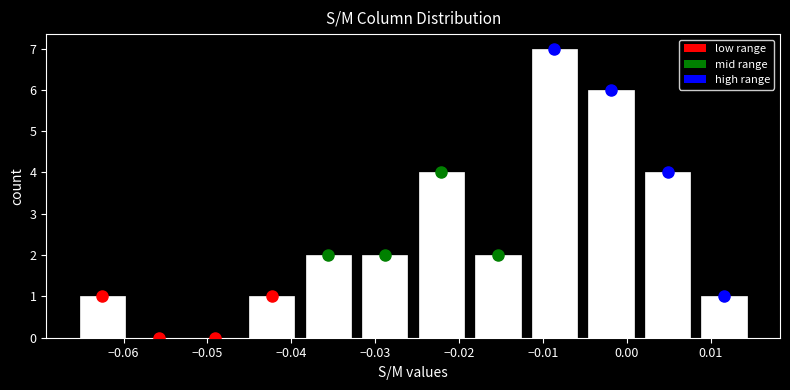

How tall is the bar that spans -0.025 to -0.019 on the x-axis? Neither the bar edges nor the heights are printed on the chart, so give them approximately, as read against the axes.

4